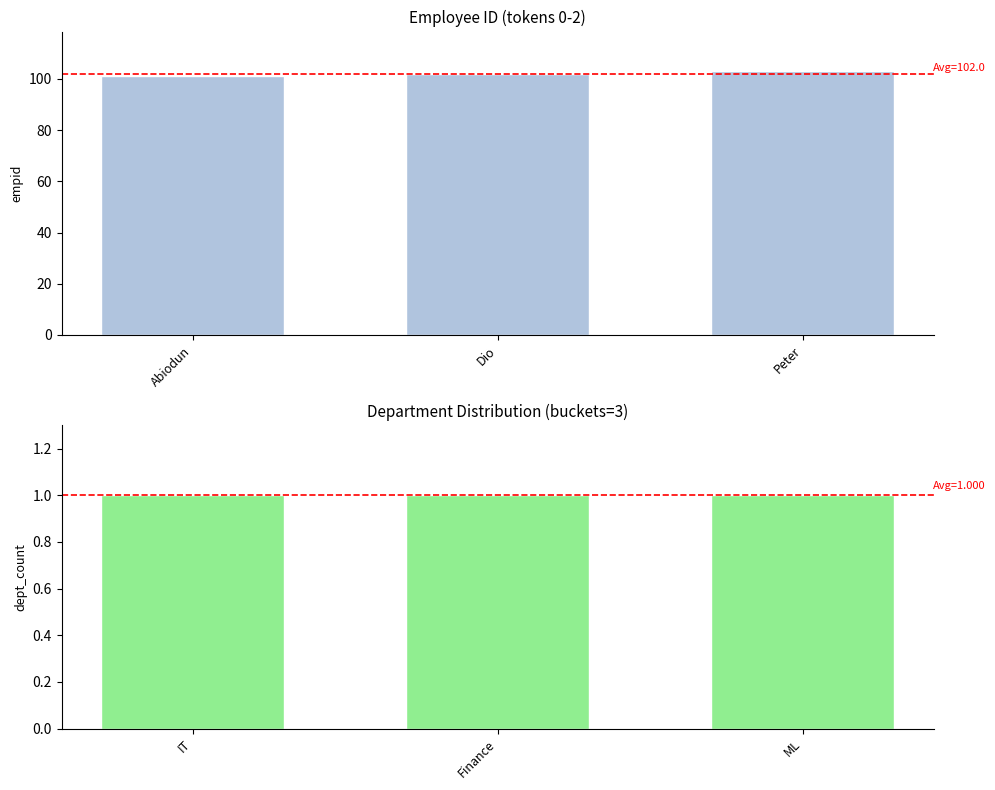

Does the chart contain any negative values?

No